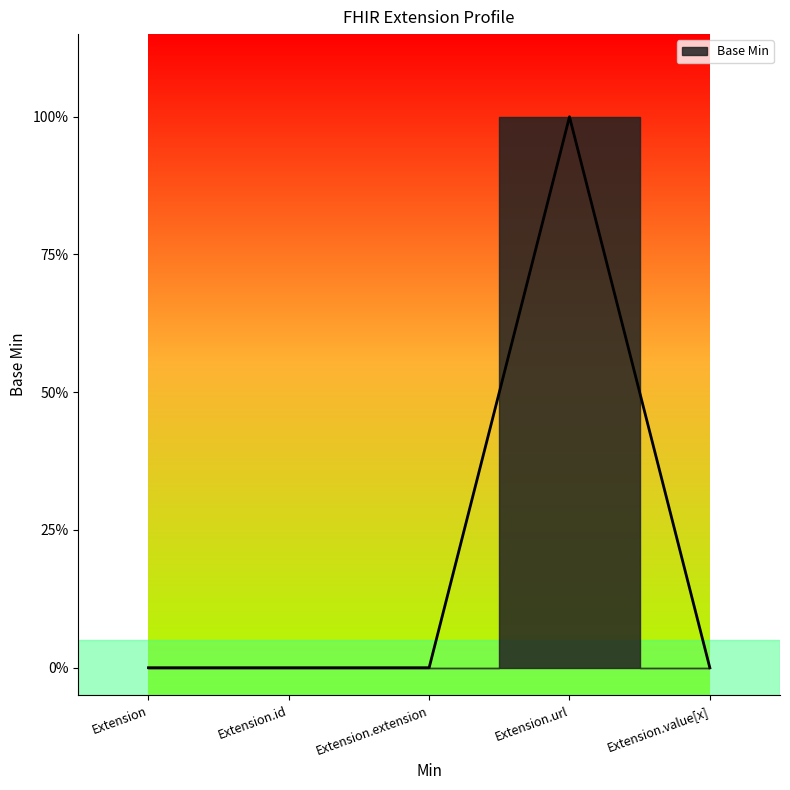

Is this an area chart (filled region under the line)?

No